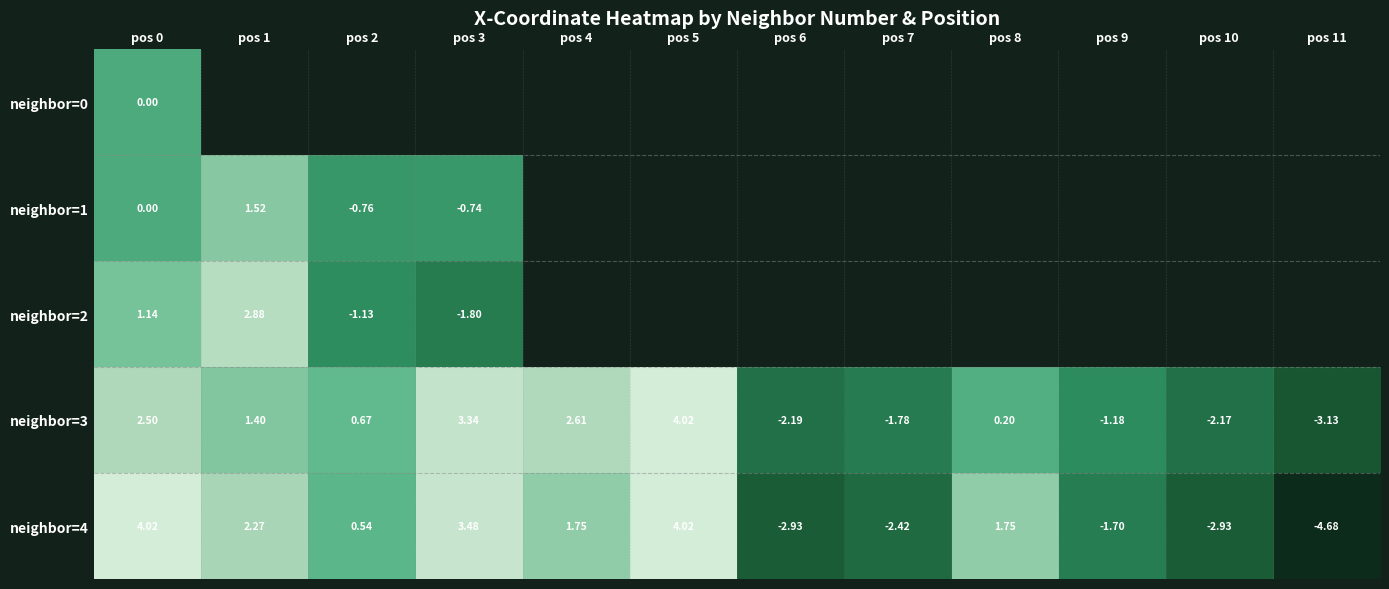

At how many categories does at least one series exceed 0?

7